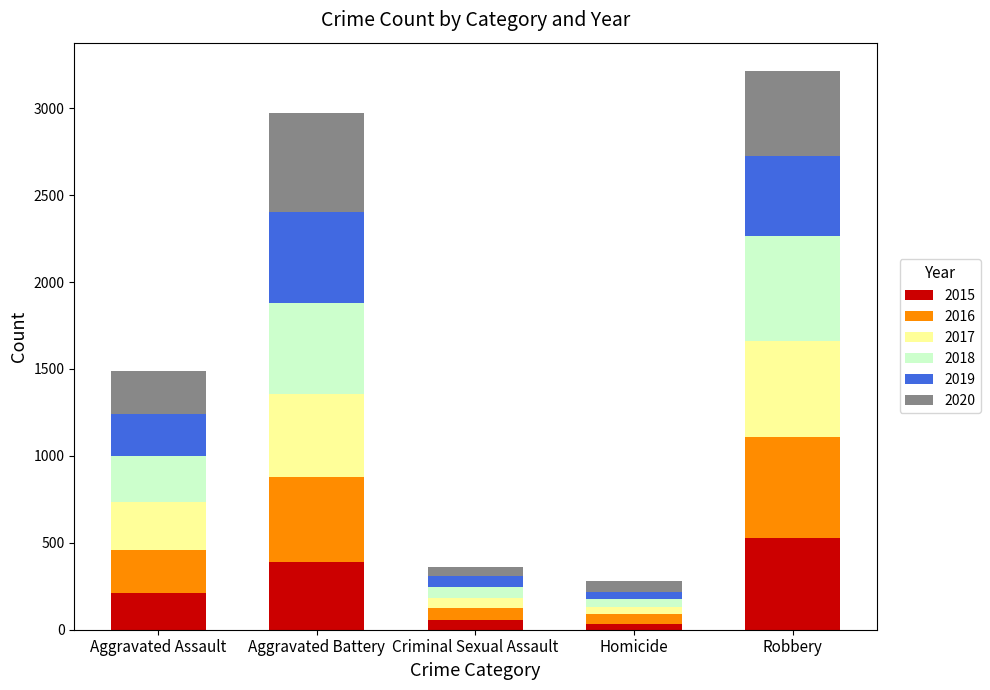

What is the sum of all 2015 values?

1214